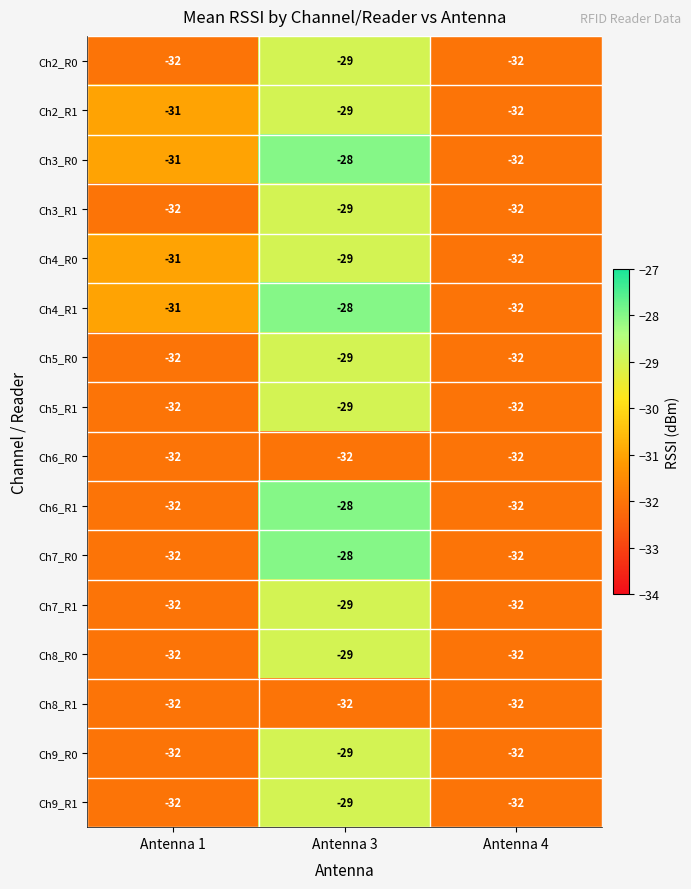

What is the sum of all Ch2_R1 values?

-92